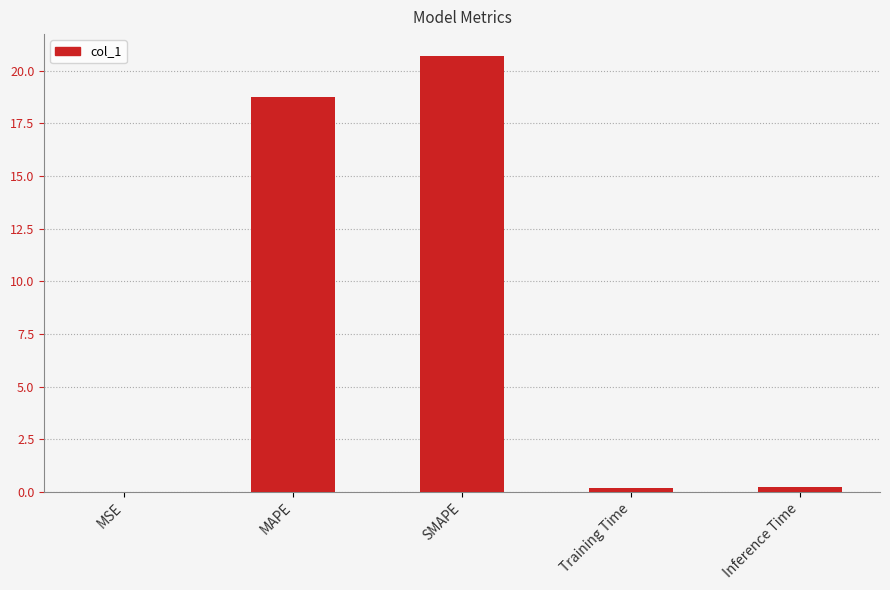

What is the sum of the values at Training Time and Inference Time?

0.4